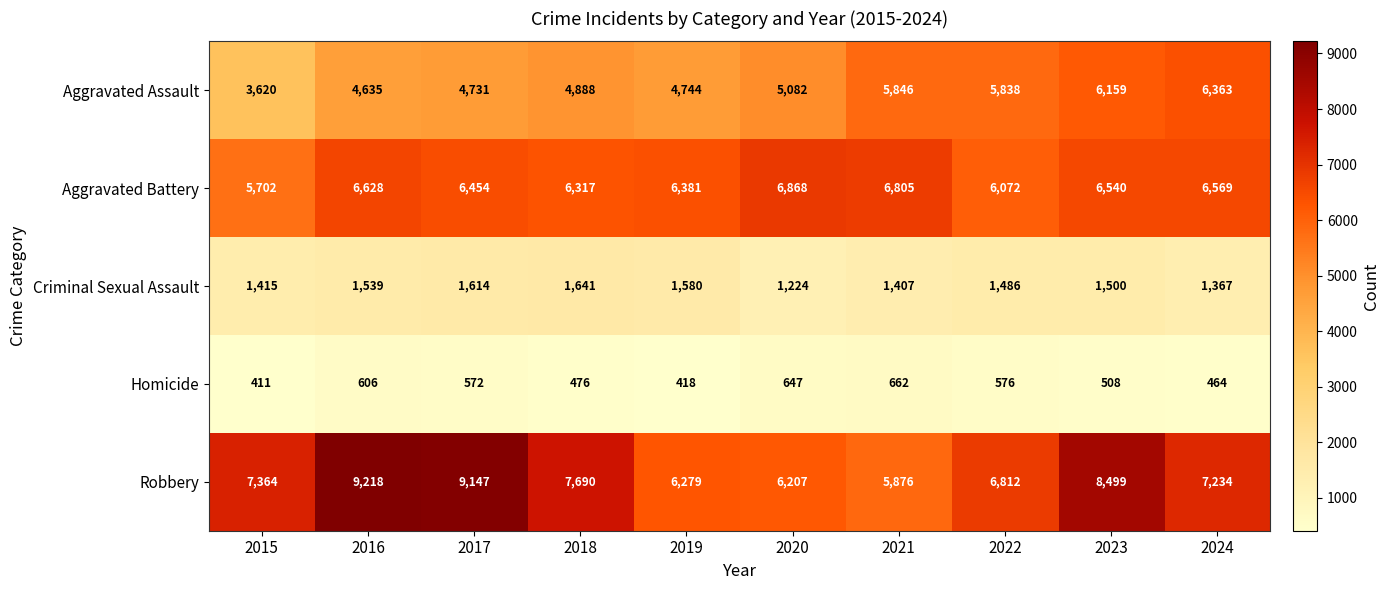

At 2019, list the series in order from smallest to largest.

Homicide, Criminal Sexual Assault, Aggravated Assault, Robbery, Aggravated Battery